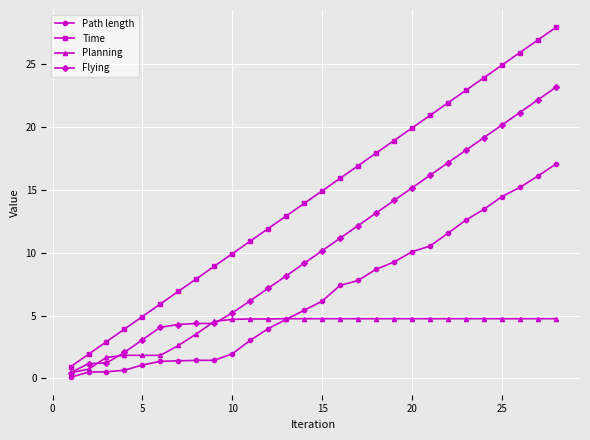

True or false: Time and Path length cross at least once.

False